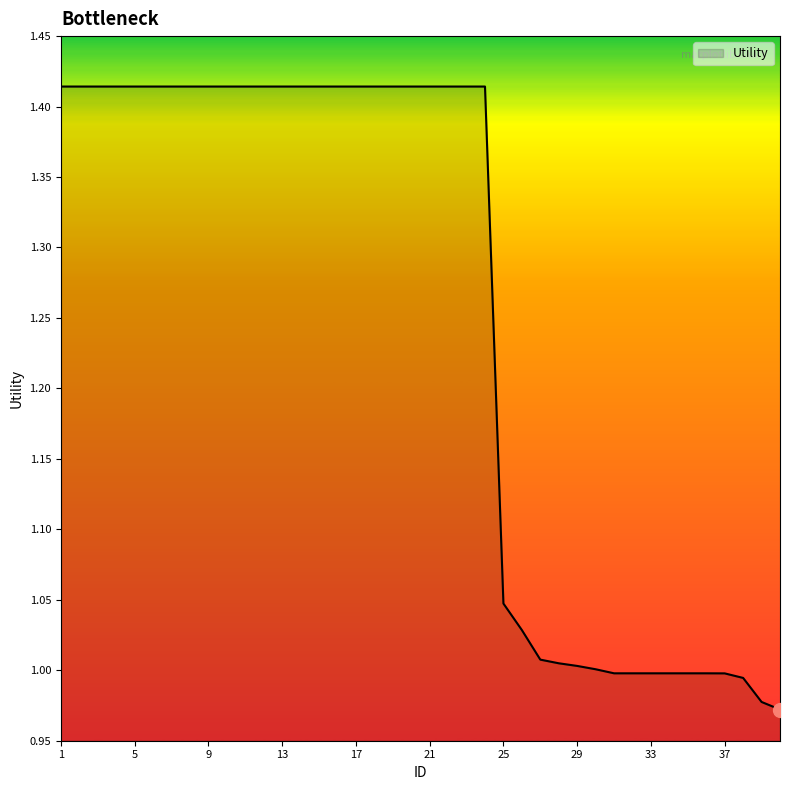

What is the difference between the maximum and minimum values?

0.4